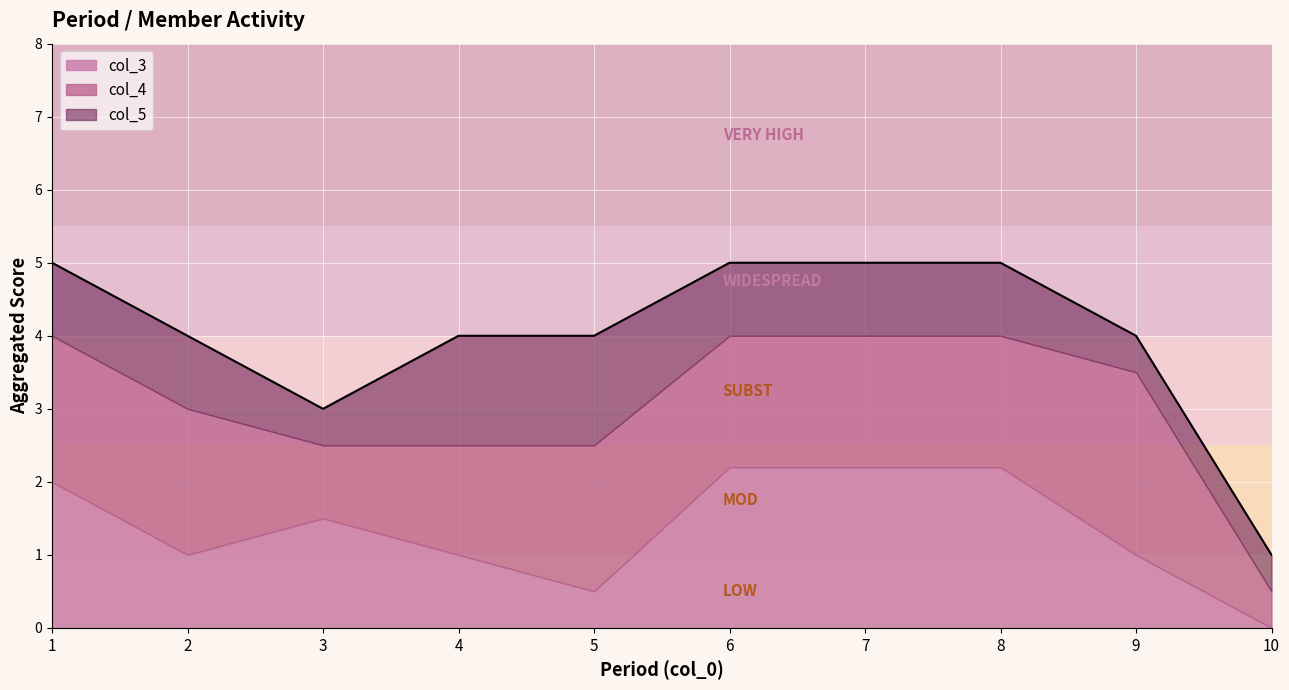

List the series in order of their peak value, highest first.

col_4, col_3, col_5